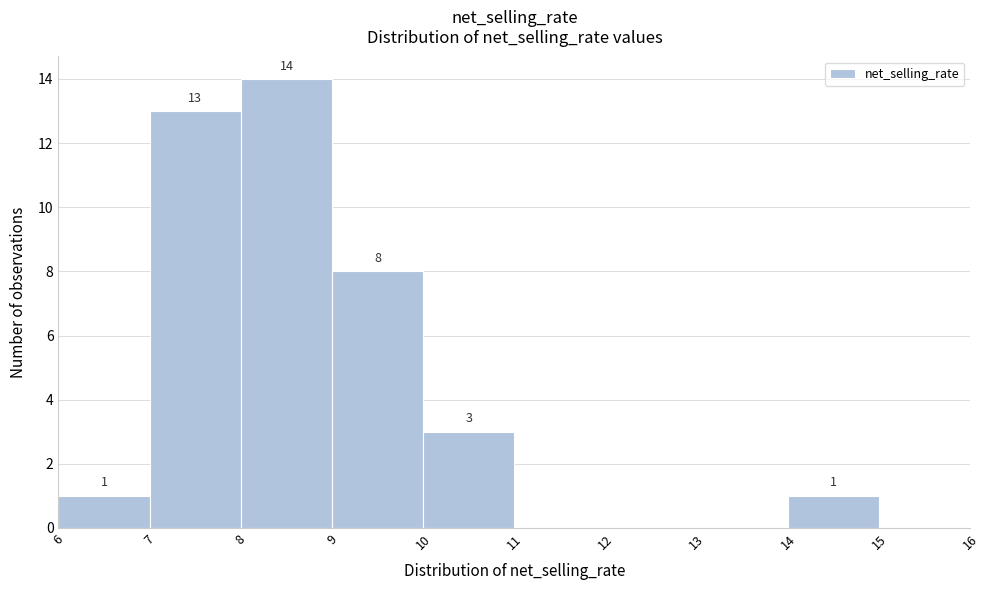

Over which range of the x-axis is the bar tallest?

8 to 9